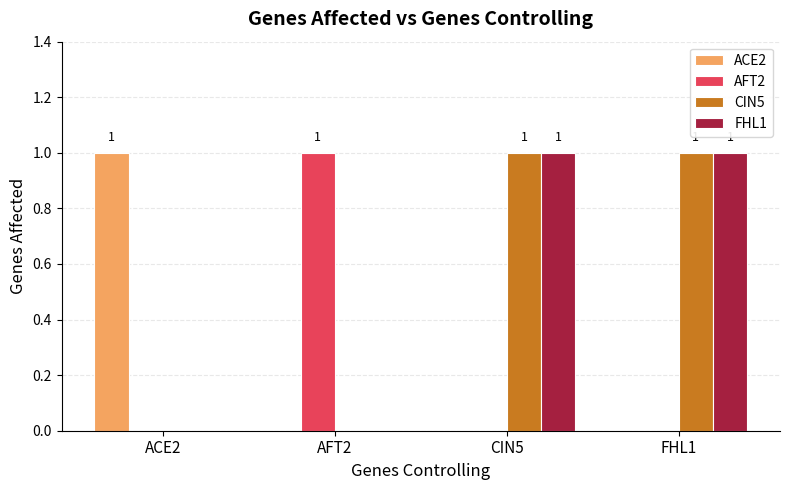

What value does the FHL1 series have at CIN5?

1